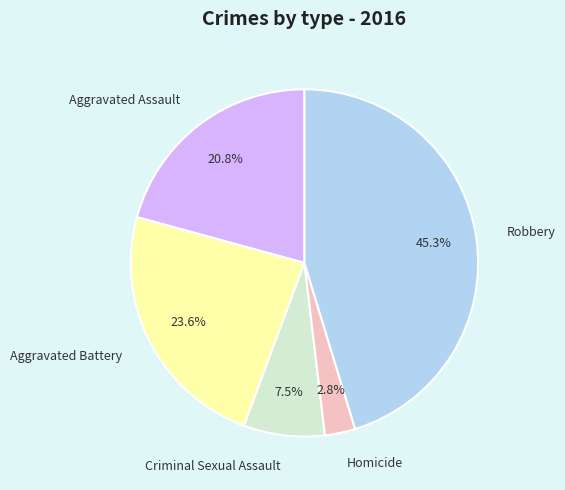

Is there a majority slice in this chart?

No